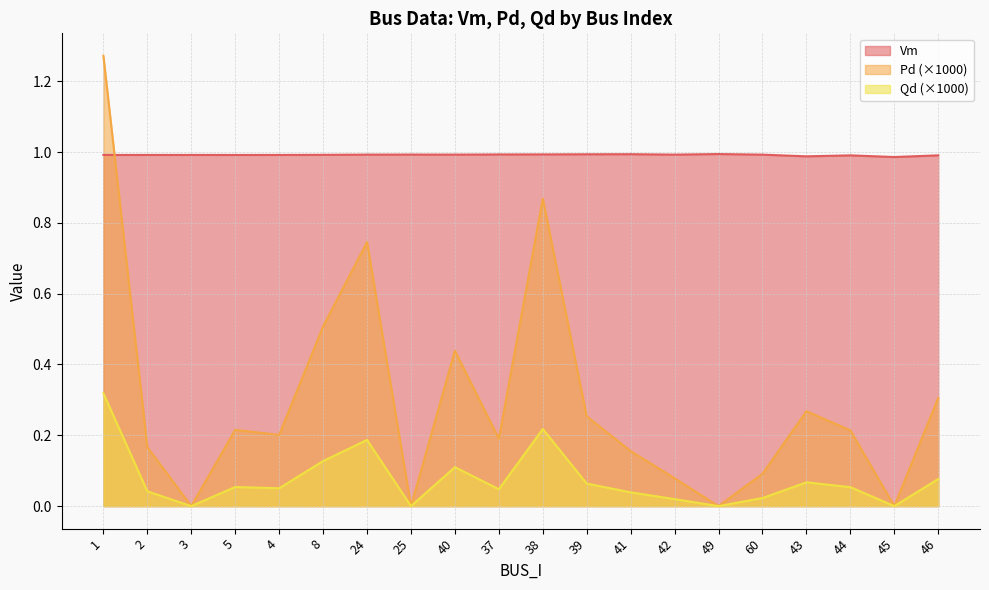

What is the label of the 1st point from the right?

46